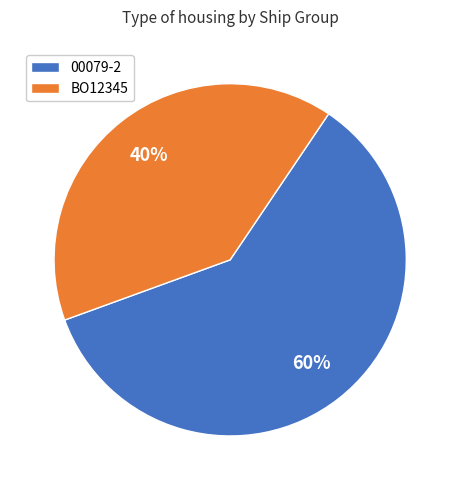

Is there a majority slice in this chart?

Yes